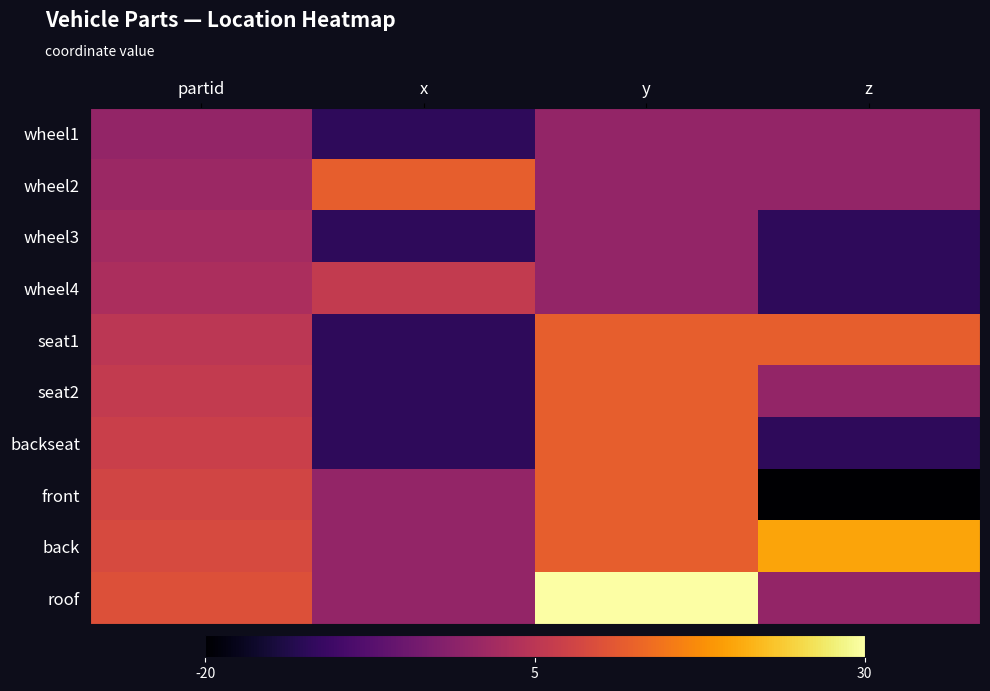

Which series has the largest total across all categories?

back